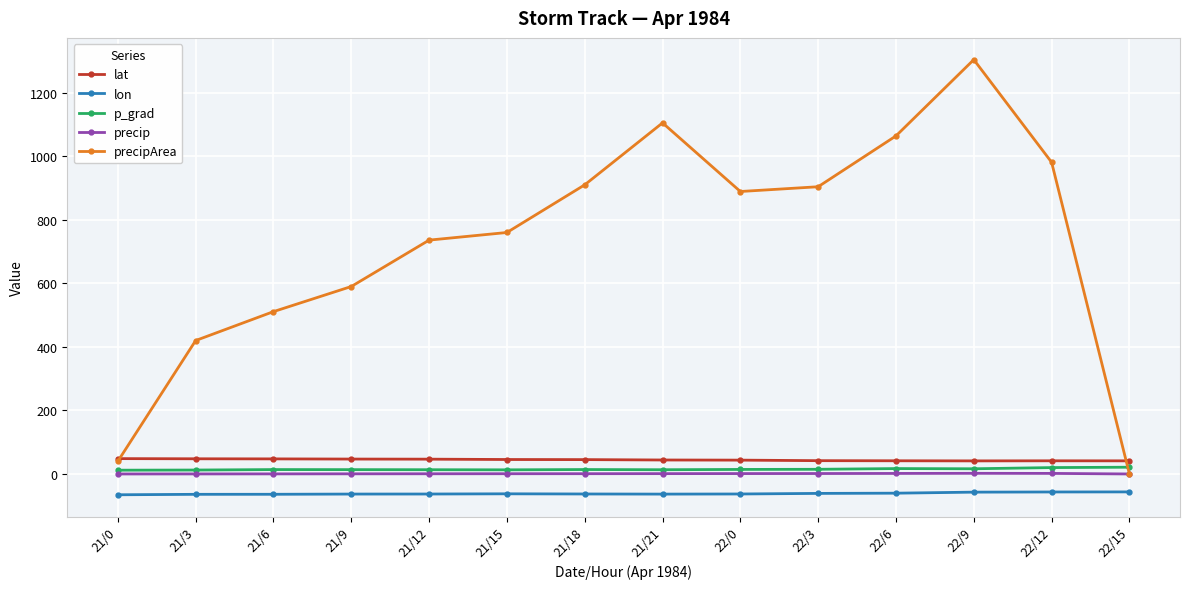

True or false: p_grad has more than 0 interior local peaks.

True